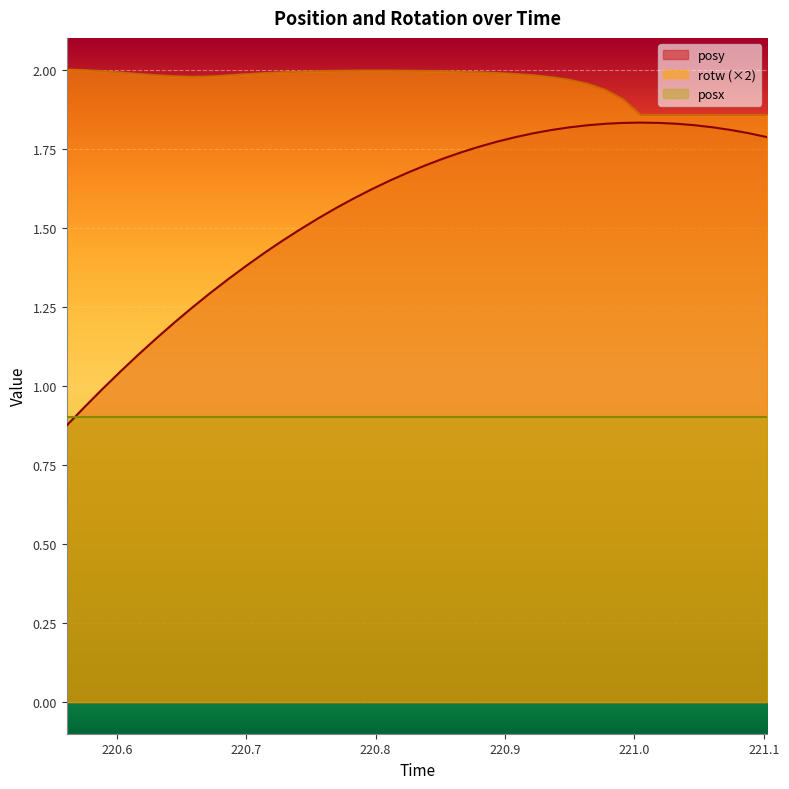

What are all the series names shown in the legend?

posy, rotw (×2), posx